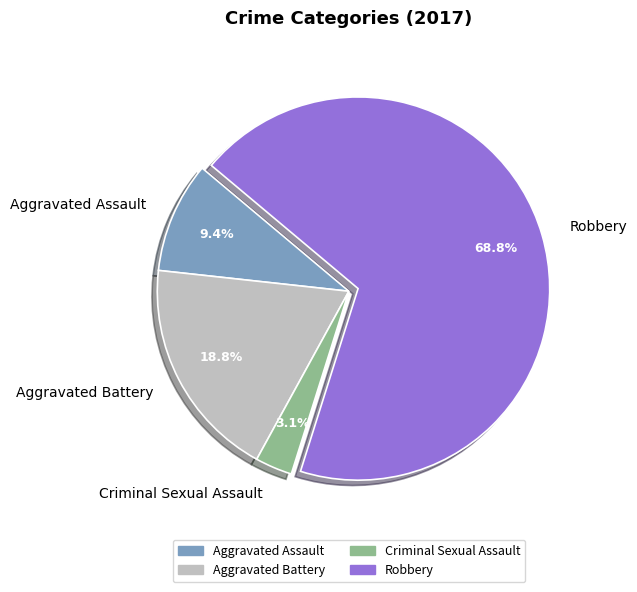

To the nearest percent, what is the difference between the Aggravated Assault and Robbery slice percentages?

59%